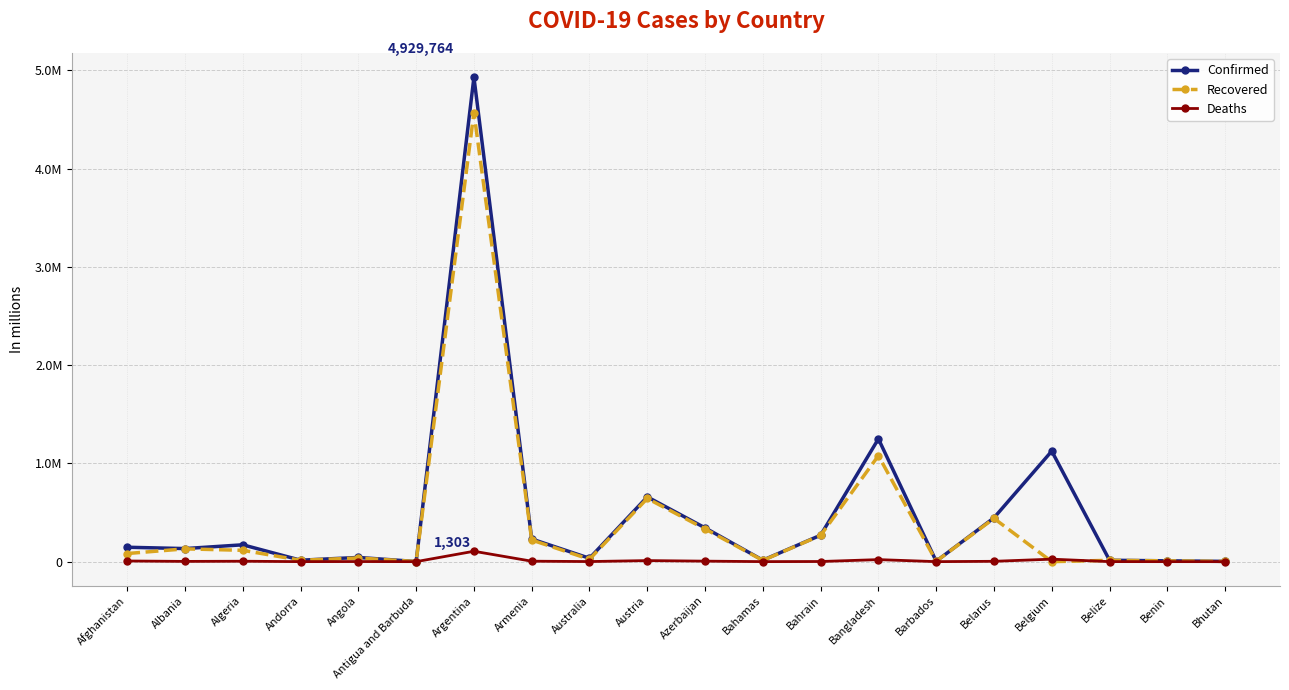

What are all the series names shown in the legend?

Confirmed, Recovered, Deaths